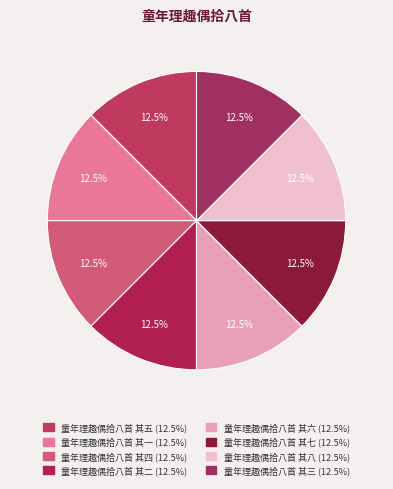

To the nearest percent, what portion does 童年理趣偶拾八首 其五 represent?

13%